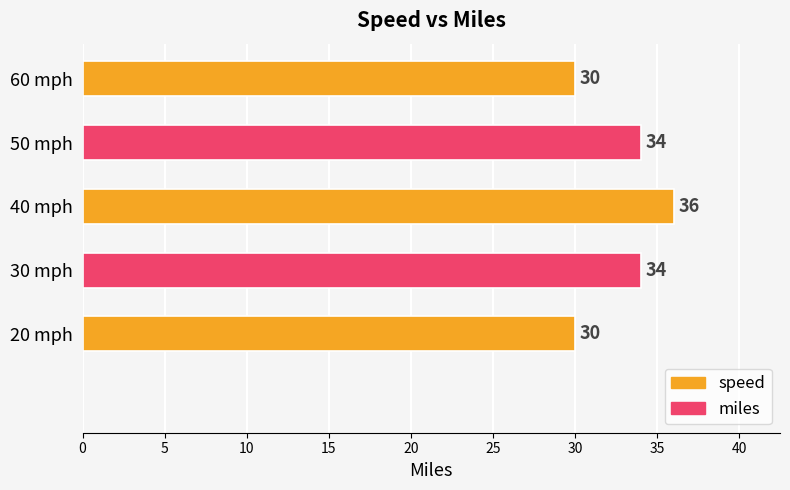

The chart shows a value of 30 at 60 mph. True or false?

True